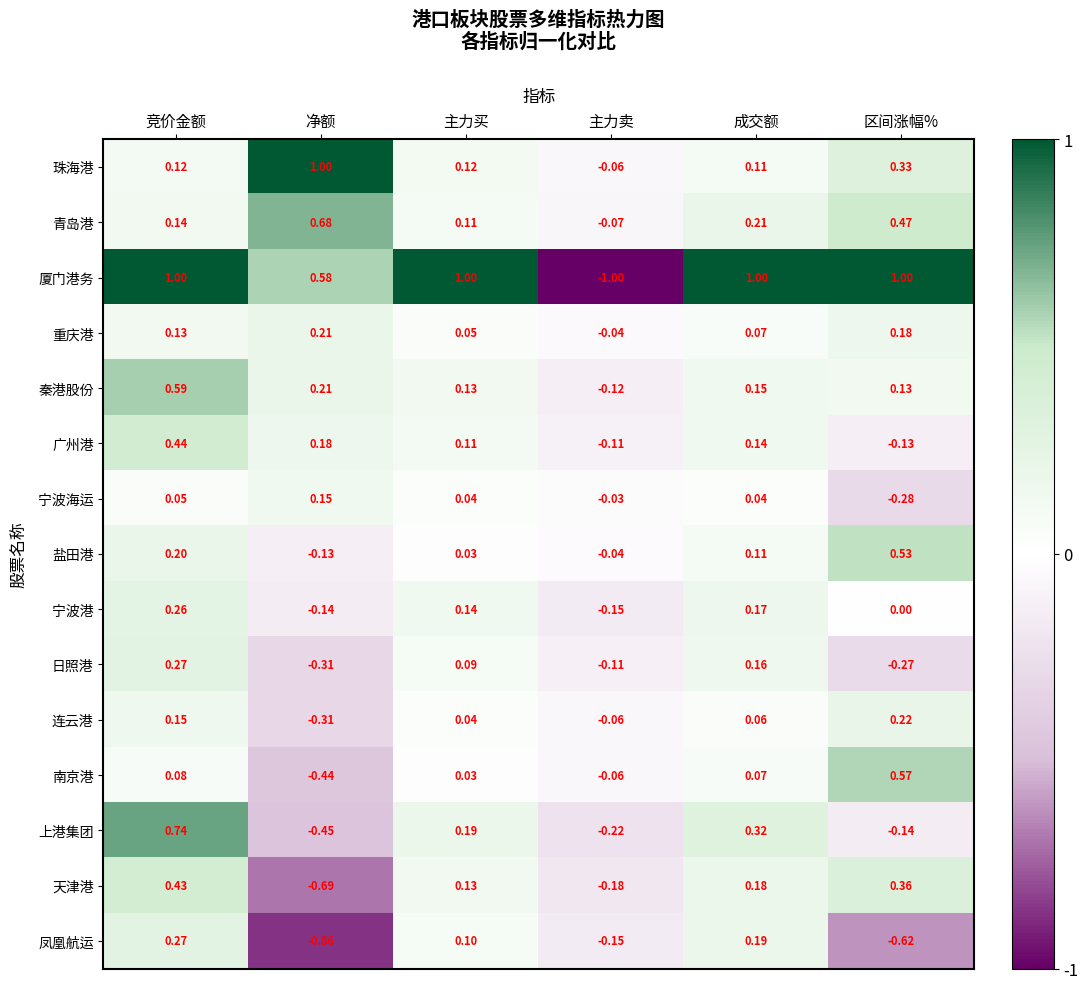

How many data points does each series have?

6